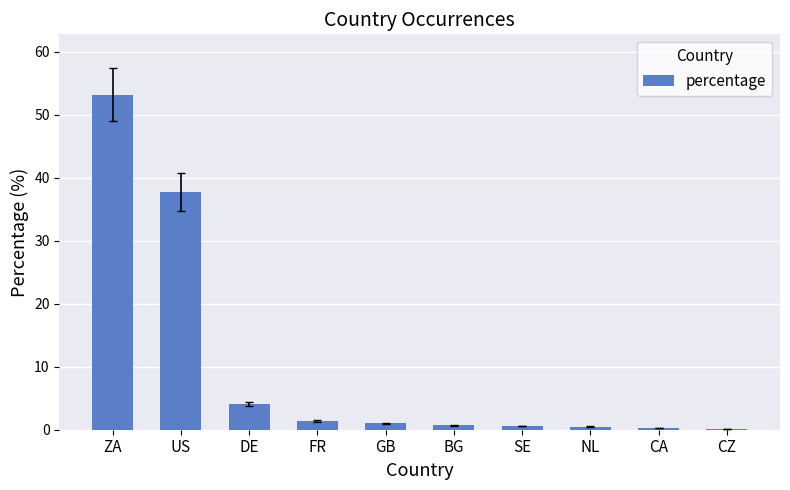

Where is the data nearest to the value 26?

US